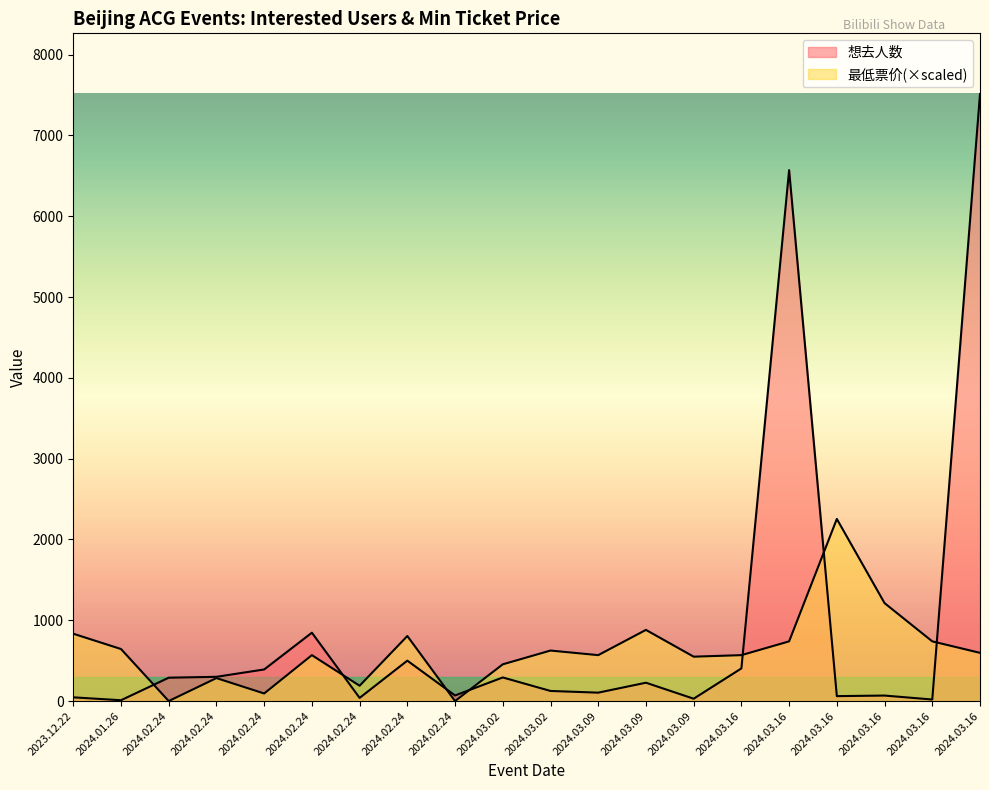

Where is 最低票价 nearest to the value 1126?

2024.03.16